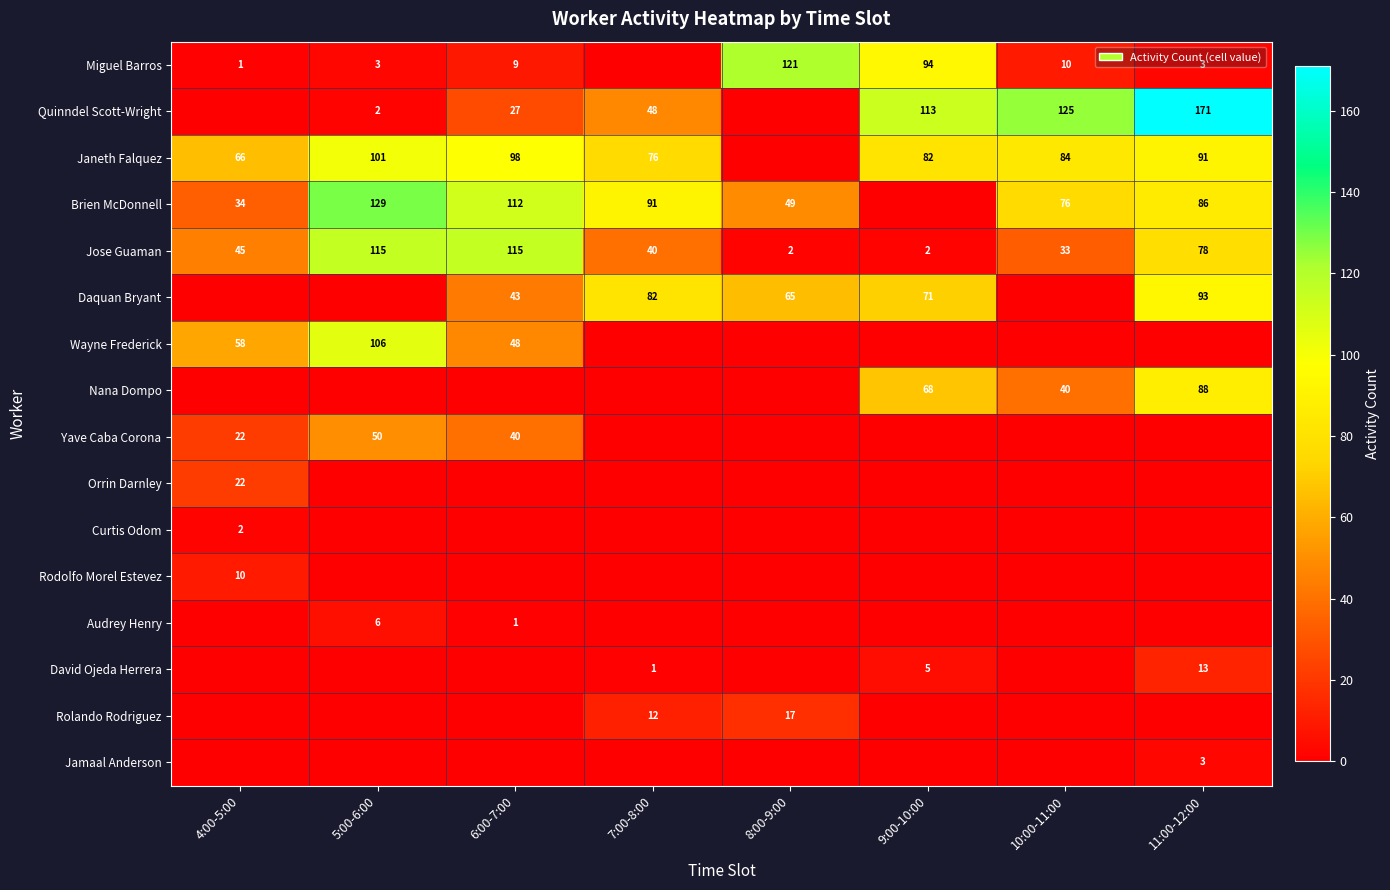

True or false: Daquan Bryant has a value of 104 at 8:00-9:00.

False